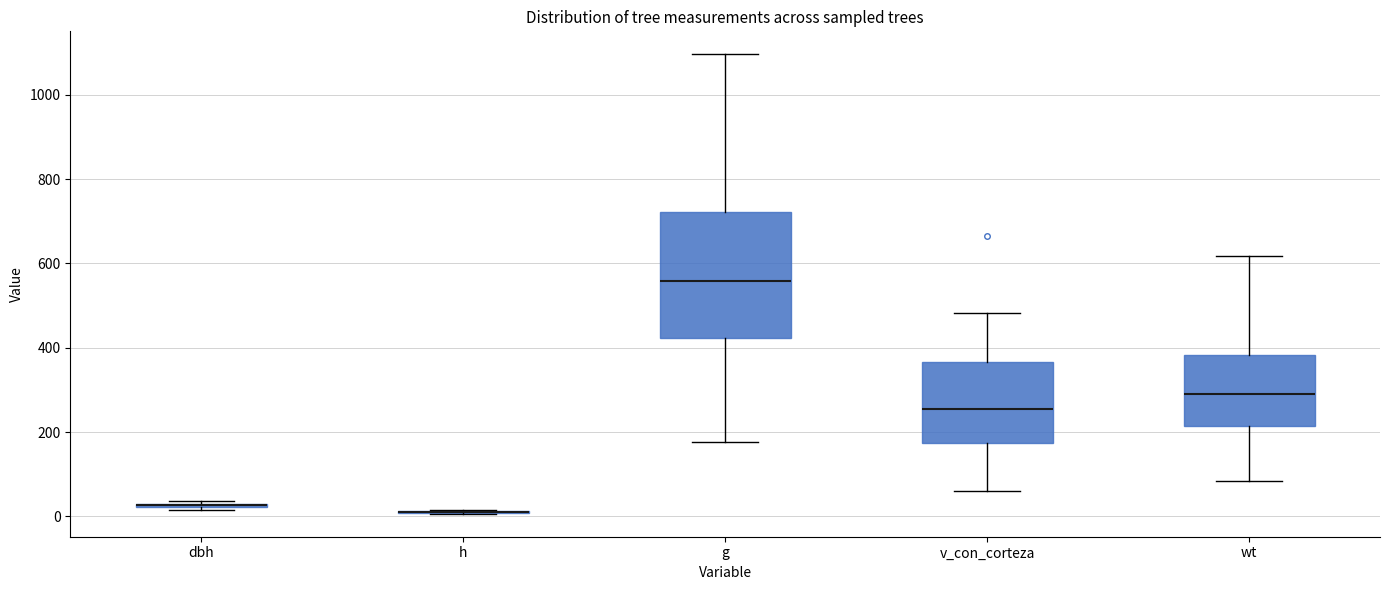

Where does the upper whisker of the box for g end on the y-axis? The values are not printed on the chart, so give them approximately, as read against the axis.

1100